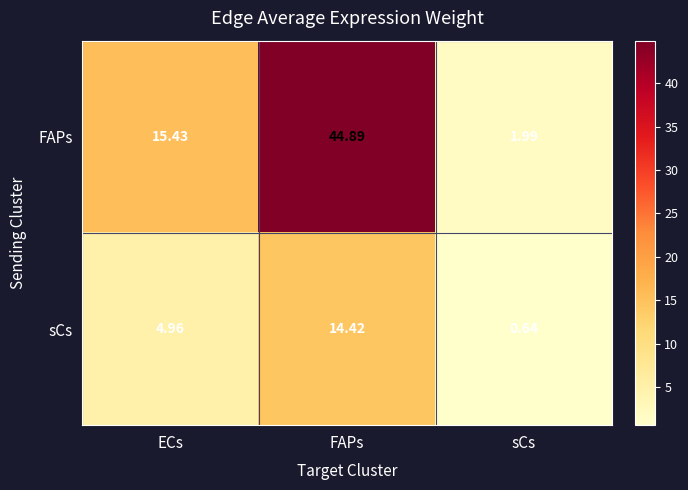

Rank the categories by sCs value from highest to lowest.

FAPs, ECs, sCs